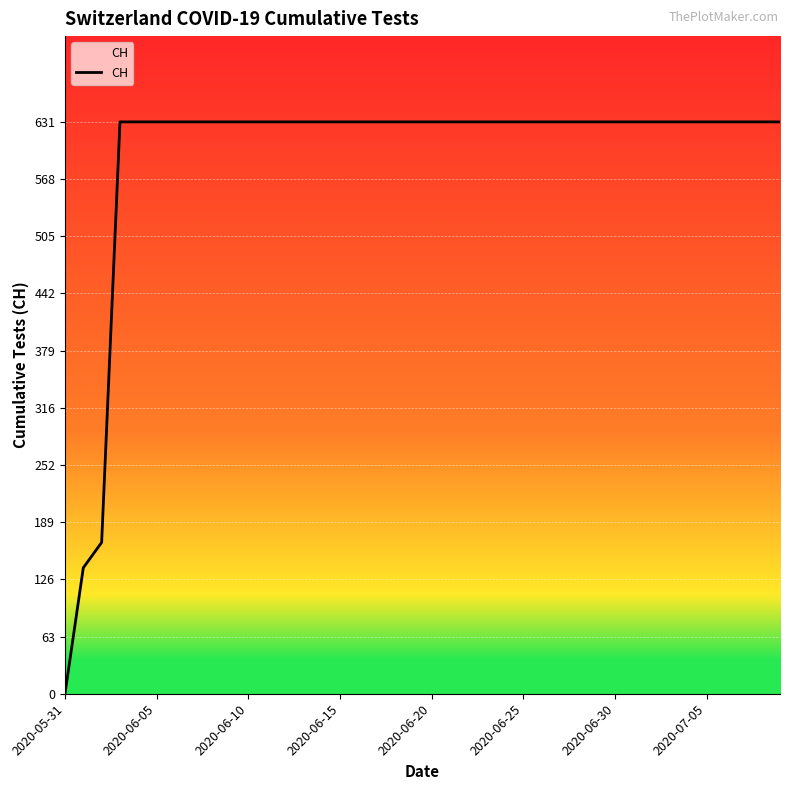

How many values are below 631?

3